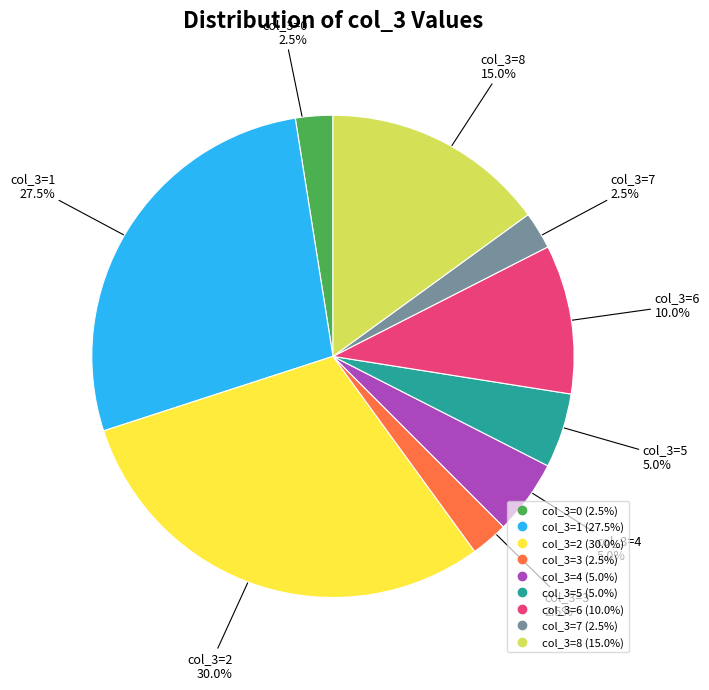

Is there a majority slice in this chart?

No